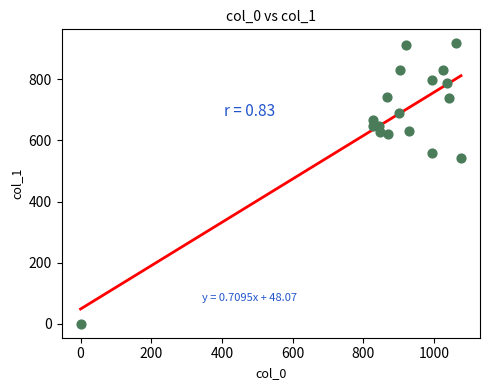

What Y value in the scatter plot is closest to 459?

543.4